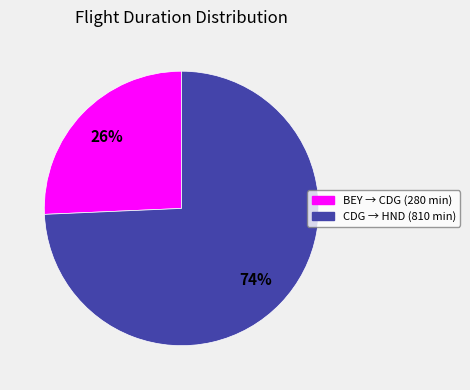

To the nearest percent, what is the average slice percentage?

50%